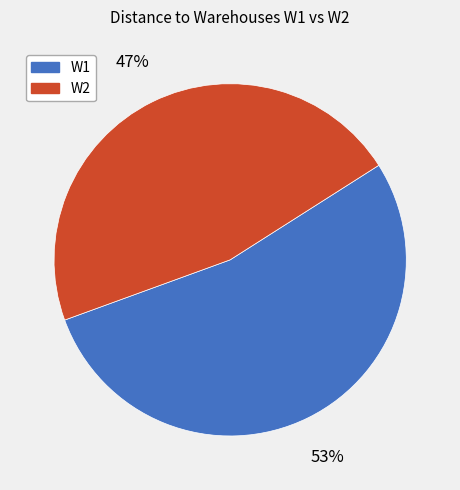

Does any single category account for the majority?

Yes